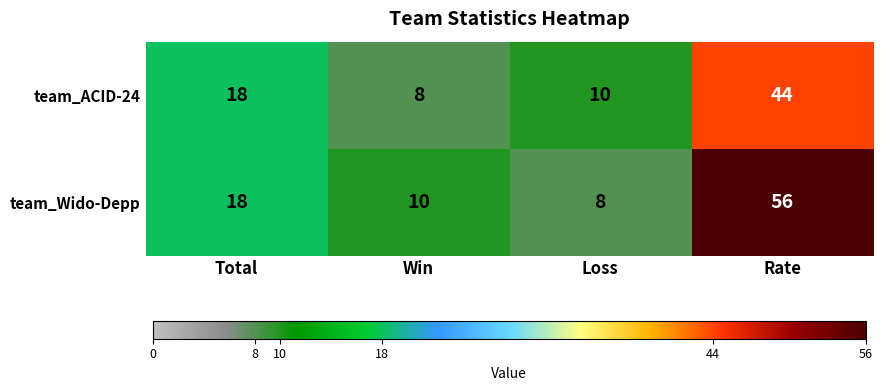

Which series has the largest total across all categories?

team_Wido-Depp